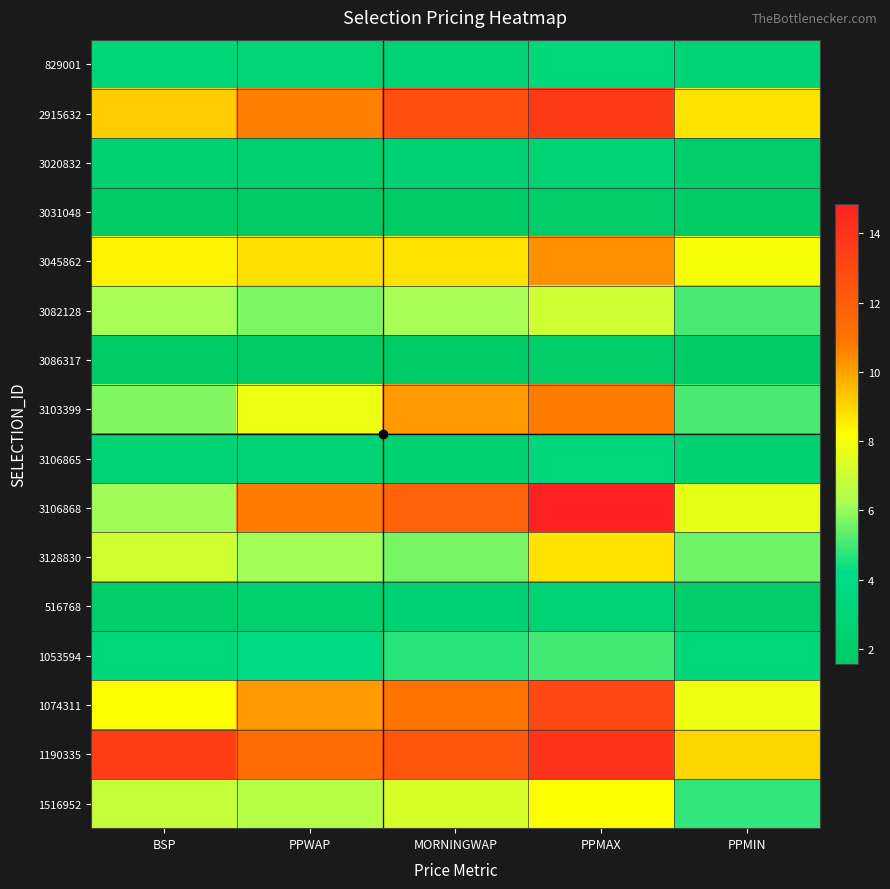

How many categories are shown in the chart?

5